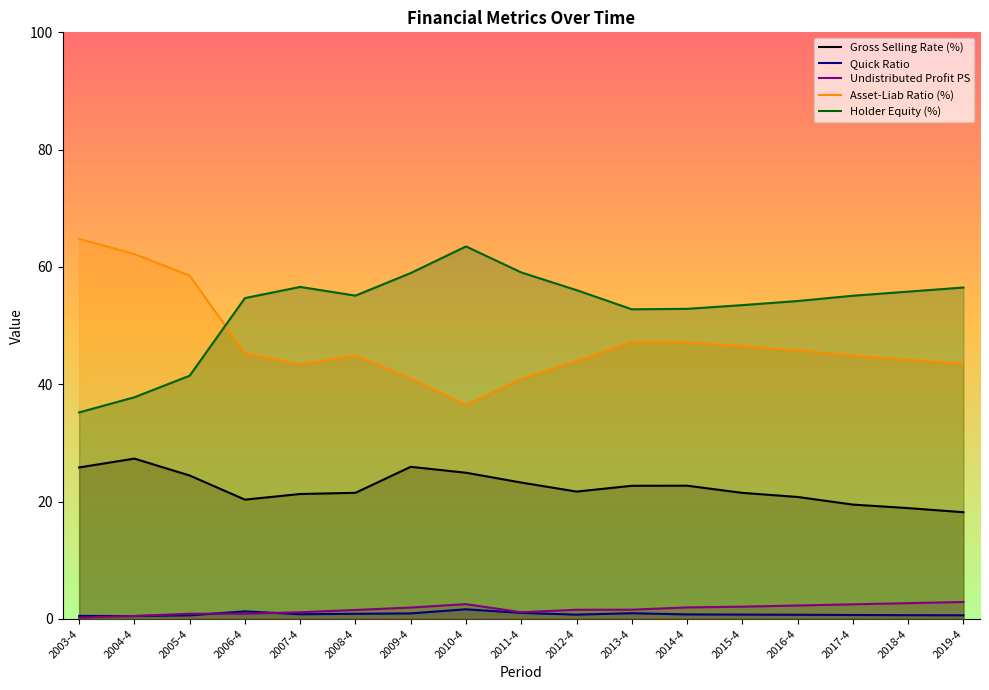

What is the value of the Gross Selling Rate (%) point at the 13th from the left?

21.5